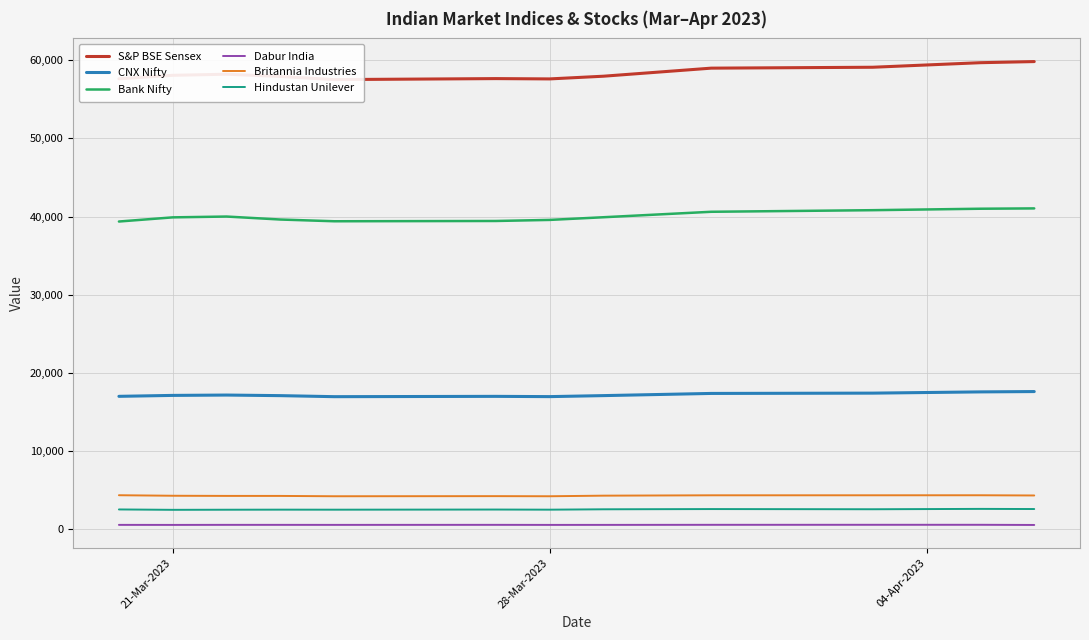

What is the highest value of the Hindustan Unilever series?

2582.8